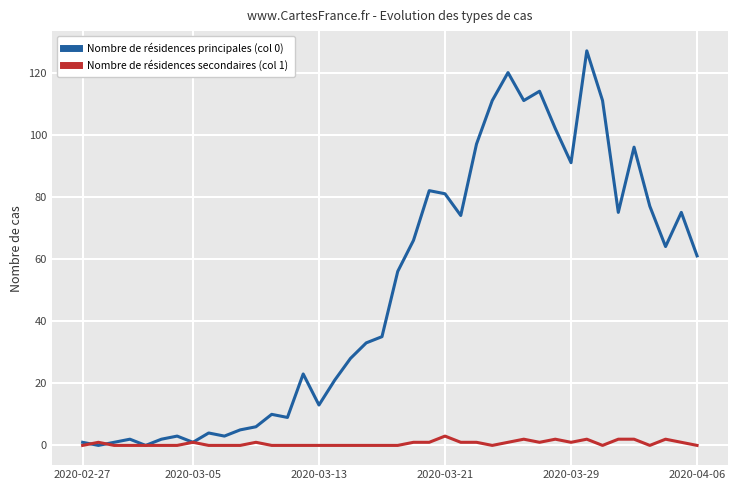

What is the difference between the second highest and minimum values in the Nombre de résidences principales (col 0) series?

120